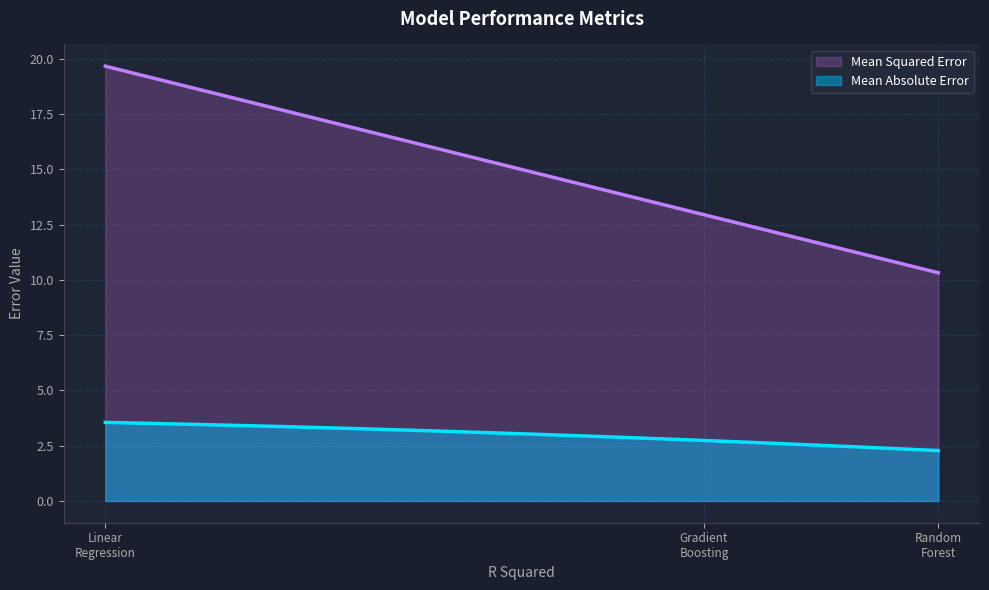

What is the minimum value shown in the chart?

2.3